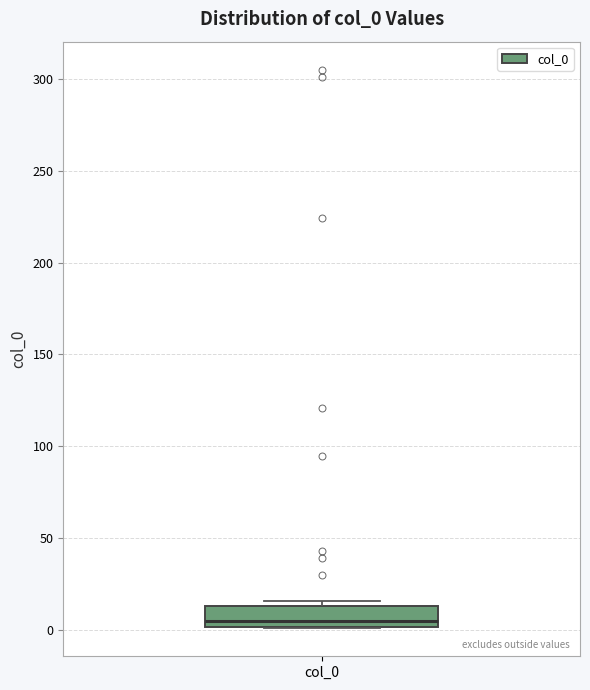

Transcribe this box plot: give where the median line is, the range the box spans, and where the two whiskers end, as read against the y-axis. The values are not printed on the chart, so give them approximately, as read against the axis.

median 5, box 0 to 15, whiskers 0 to 15 (just above the box's upper edge)